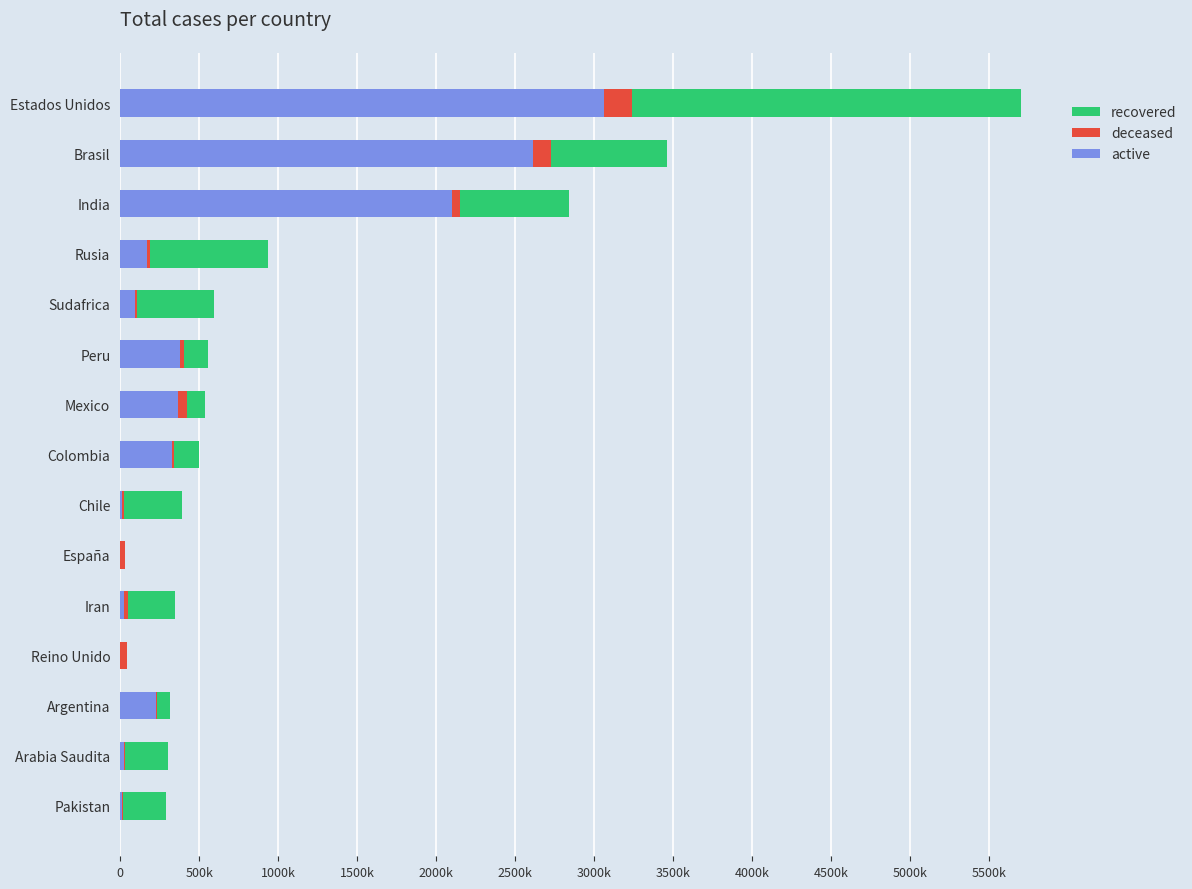

What are all the series names shown in the legend?

recovered, deceased, active